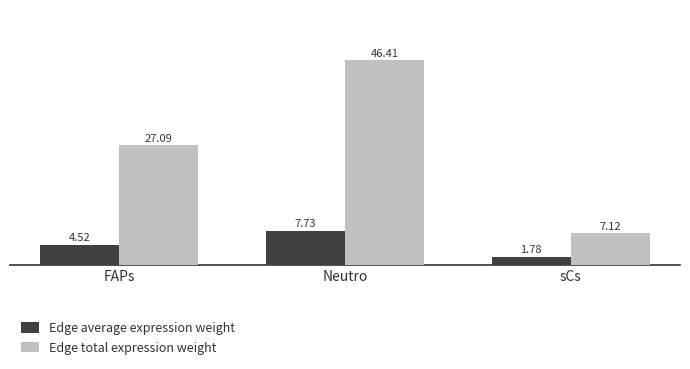

The Edge total expression weight series shows 3.7 at sCs. True or false?

False